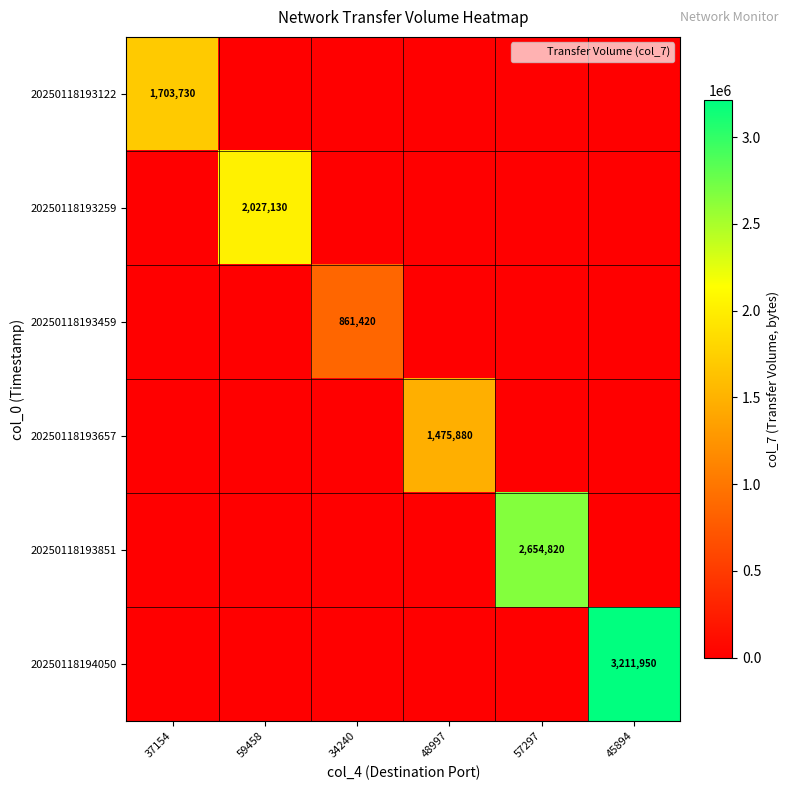

How many values in the 20250118193851 series exceed 0?

1